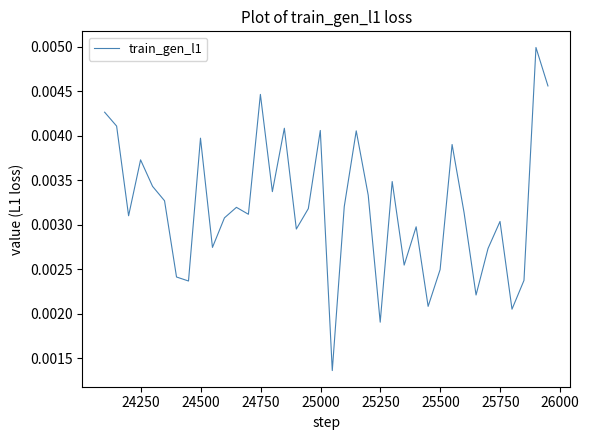

How many lines are shown in the chart?

1